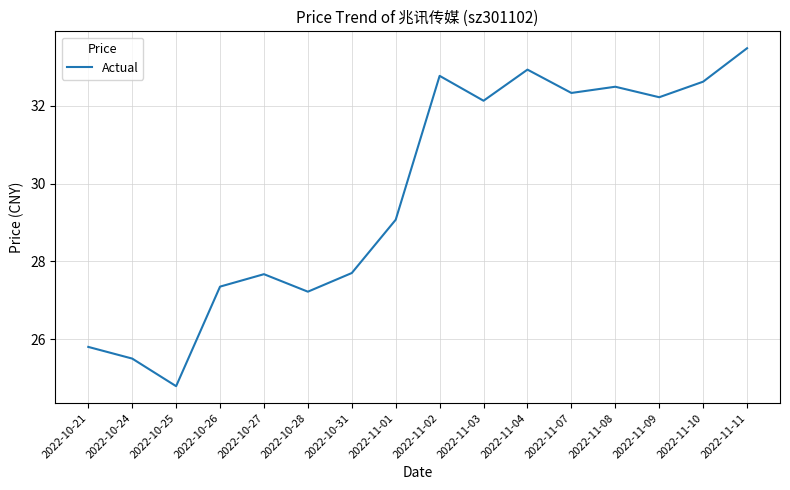

The chart shows a value of 32.5 at 2022-11-08. True or false?

True